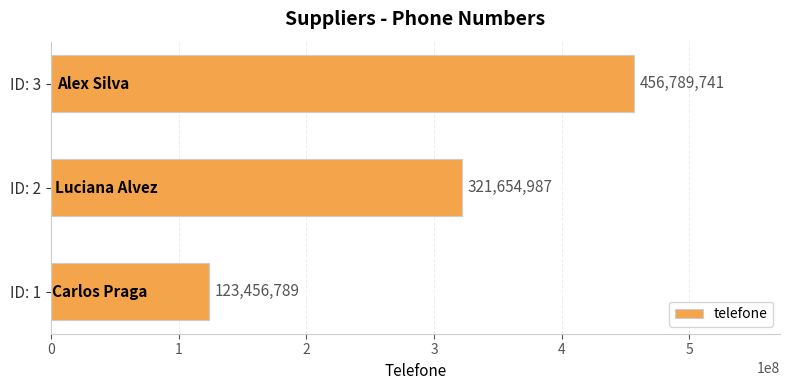

Approximately how many times larger is the value at ID: 2 compared to ID: 1?

2.6